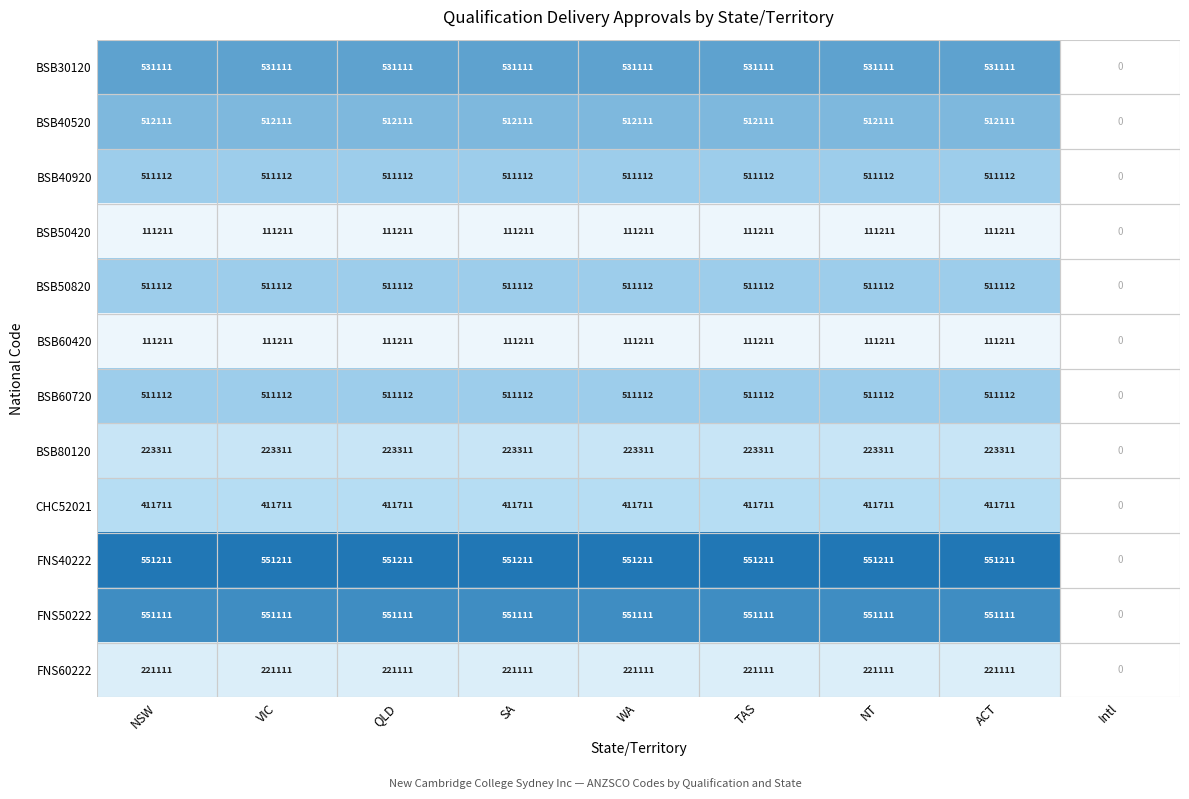

What is the greatest value displayed?

551211